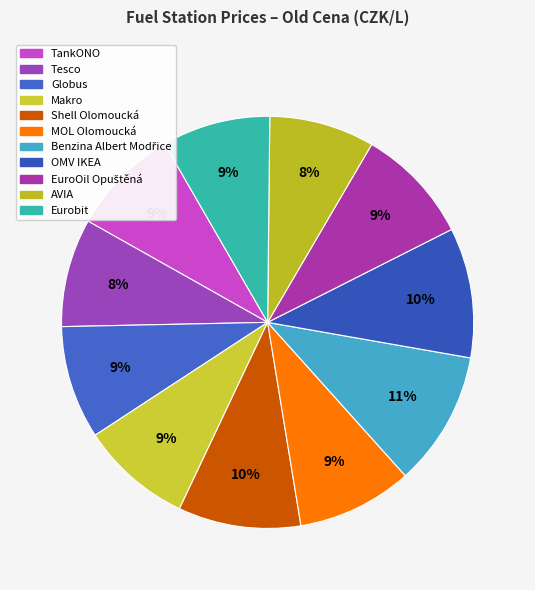

Is there any slice that represents more than half of the pie?

No